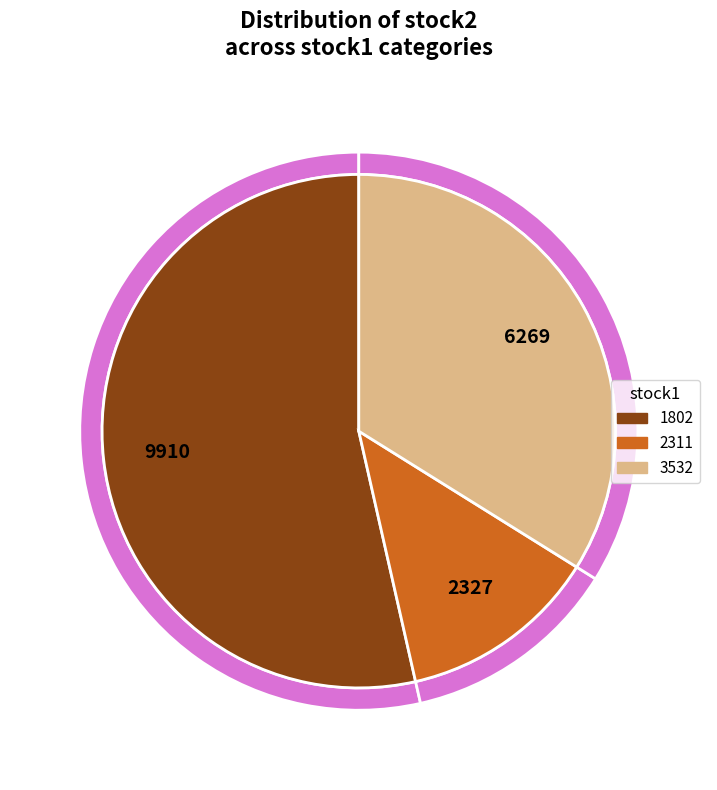

To the nearest percent, what percentage of the pie is 3532?

34%